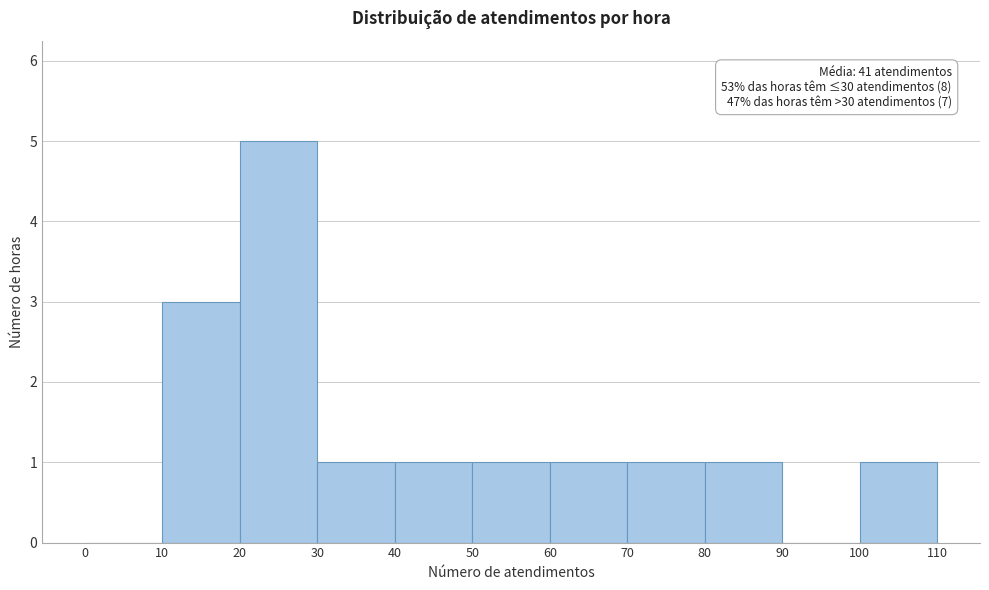

Over which range of the x-axis is the bar tallest?

20 to 30